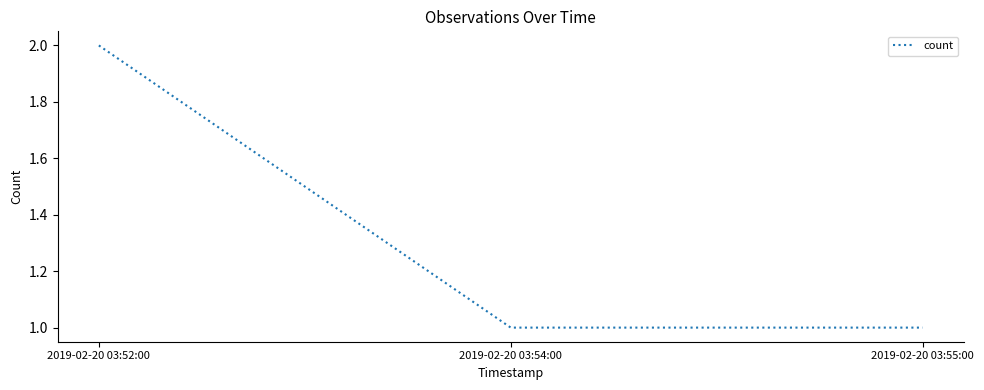

What position from the right is 2019-02-20 03:52:00?

3